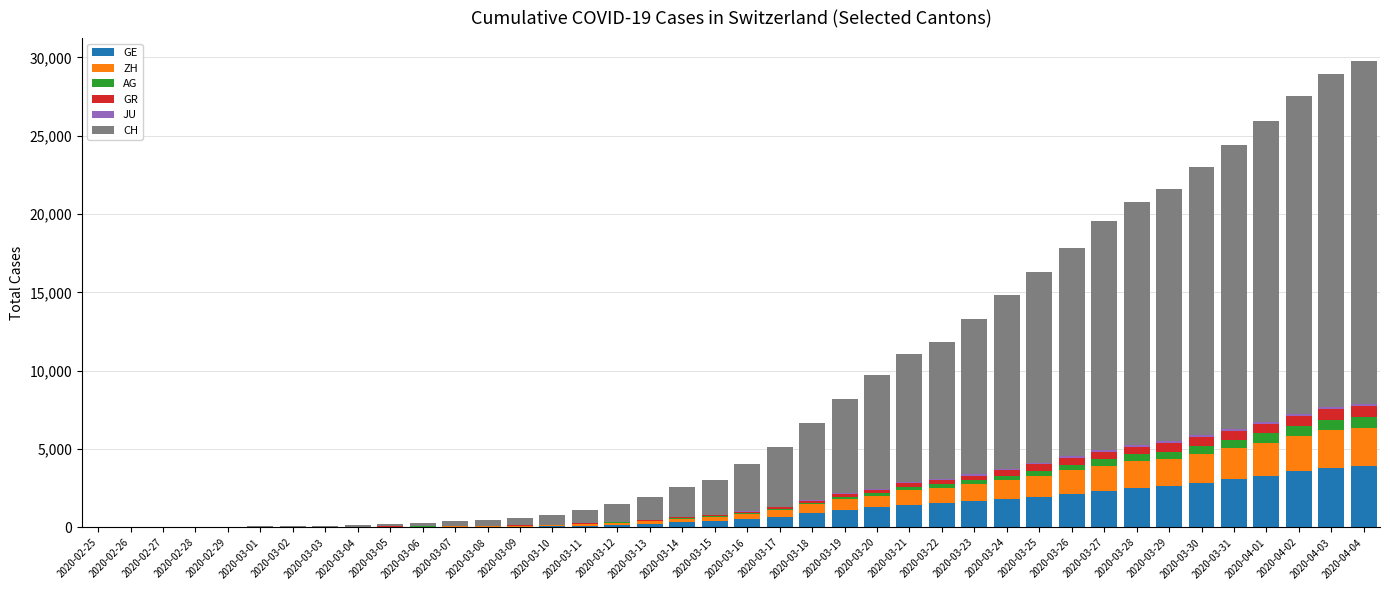

What is the highest value of the GE series?

3928